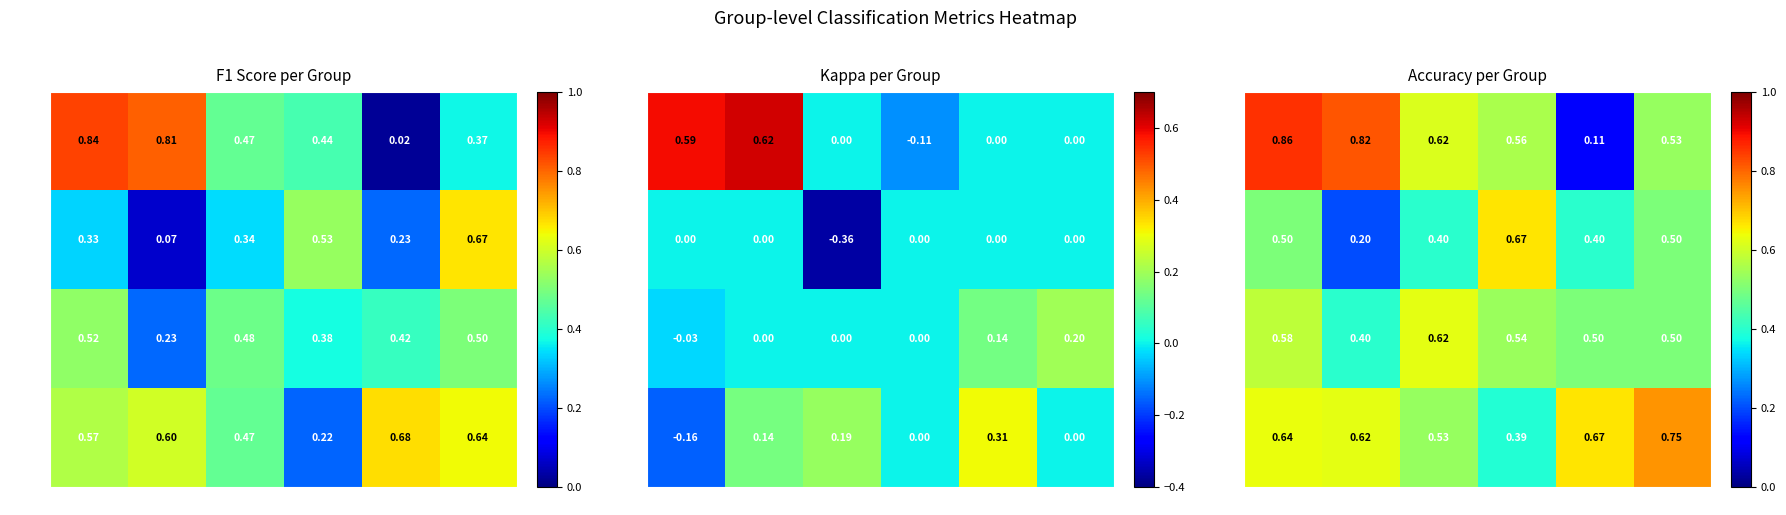

Rank the series by their maximum value, from highest to lowest.

1–6, 21–26, 7–13, 14–19